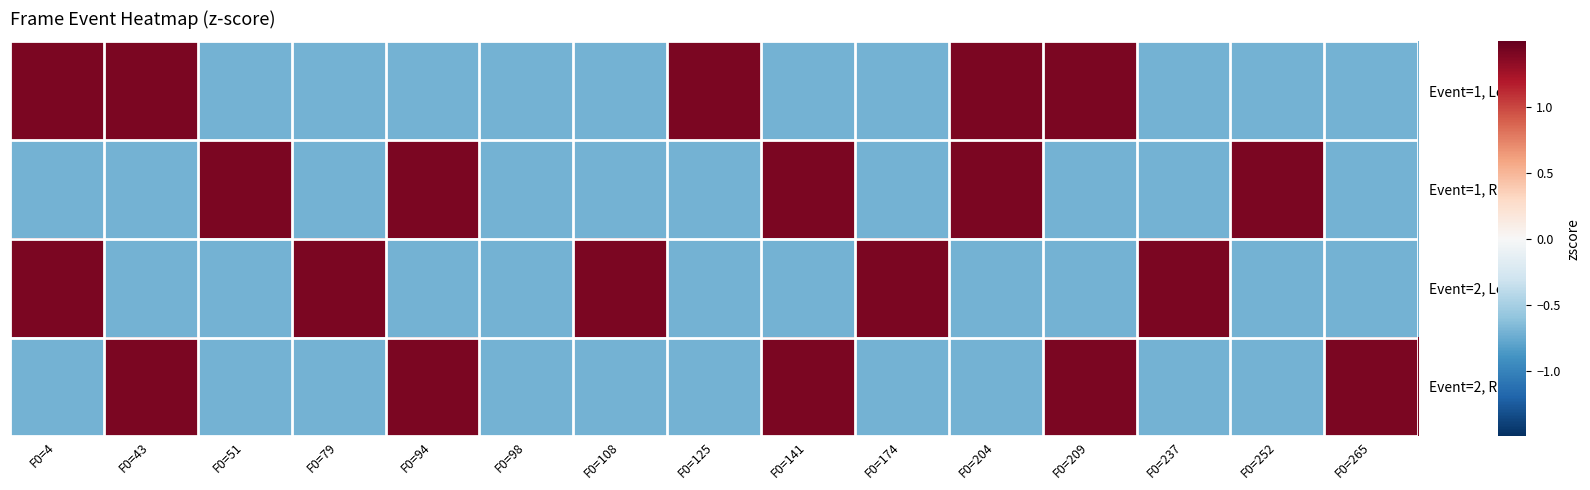

Which series has the largest total across all categories?

Event=1, Left